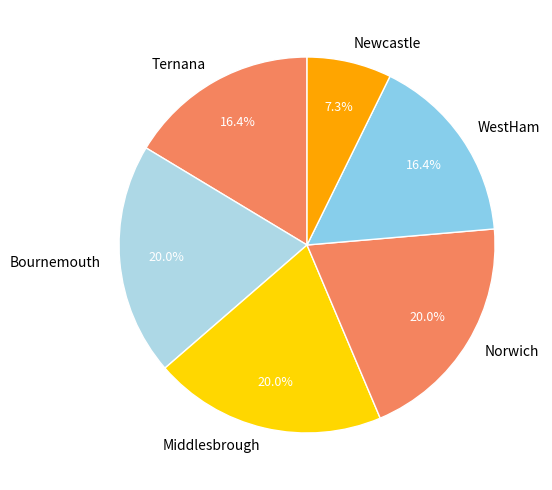

What is the total percentage of Bournemouth and Newcastle?

27.3%